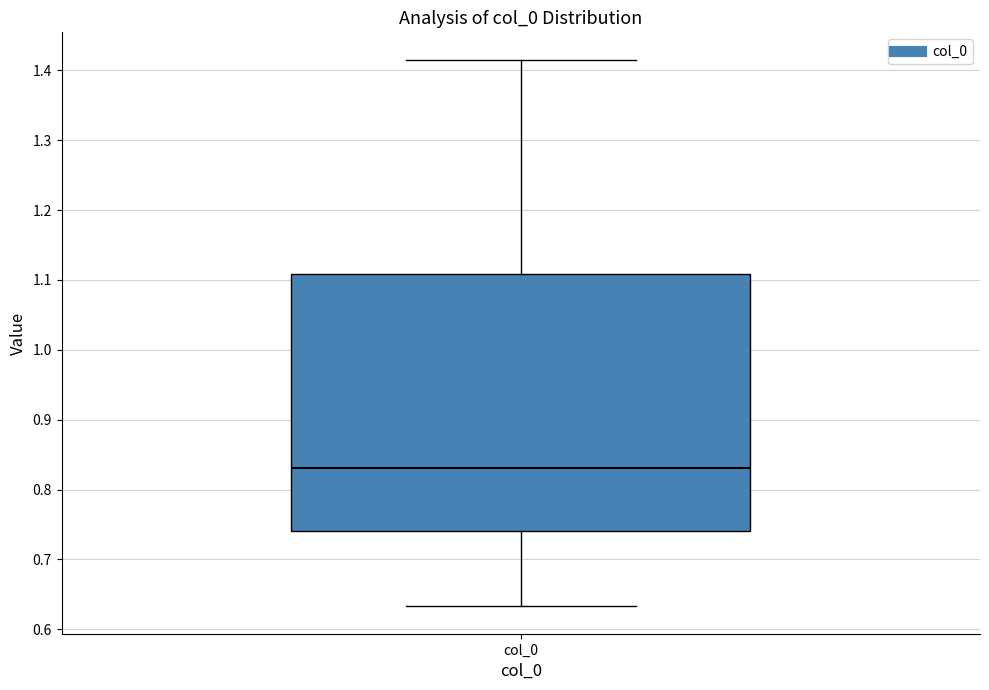

Transcribe this box plot: give where the median line is, the range the box spans, and where the two whiskers end, as read against the y-axis. The values are not printed on the chart, so give them approximately, as read against the axis.

median 0.83, box 0.74 to 1.11, whiskers 0.63 to 1.42